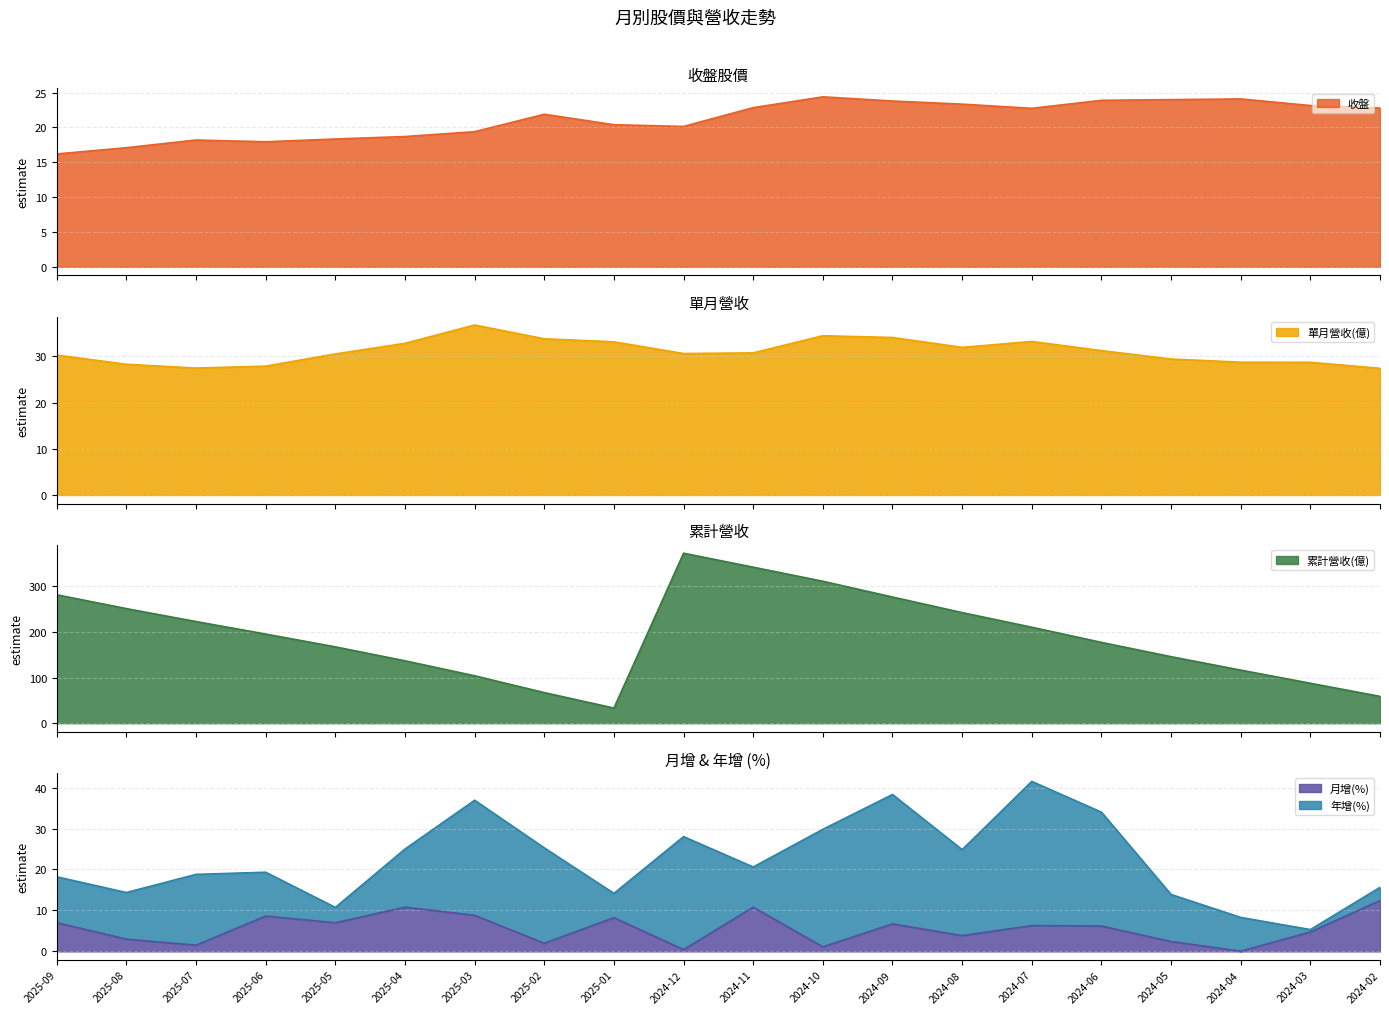

What is the difference between the 單月營收(億) values at 2025-07 and 2024-07?

5.8